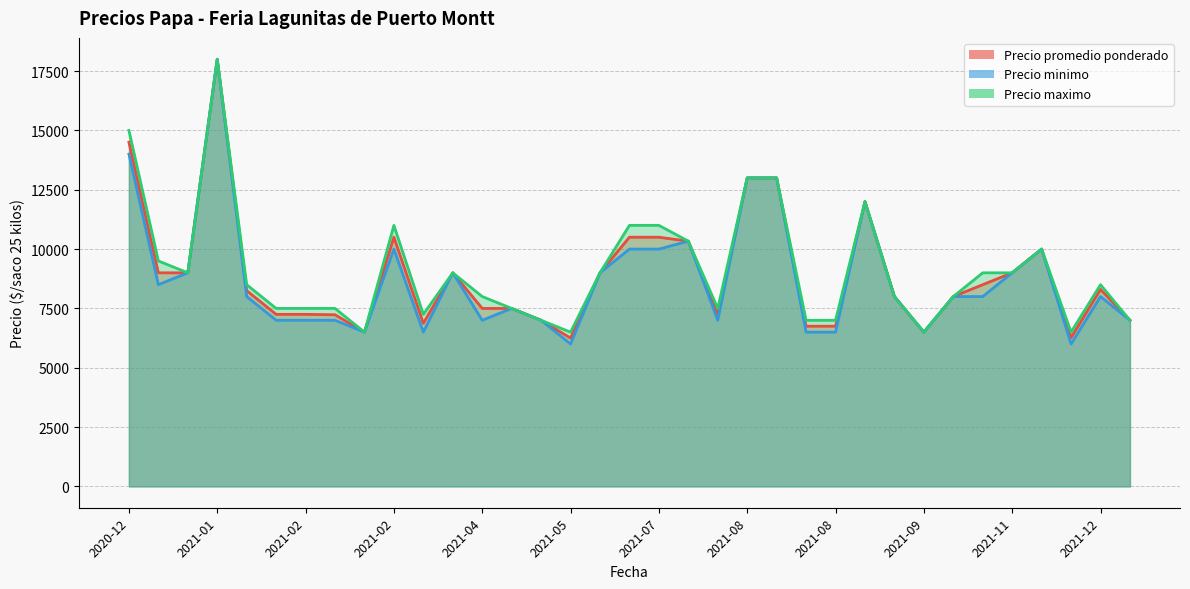

How many interior local valleys does the Precio promedio ponderado series have?

8